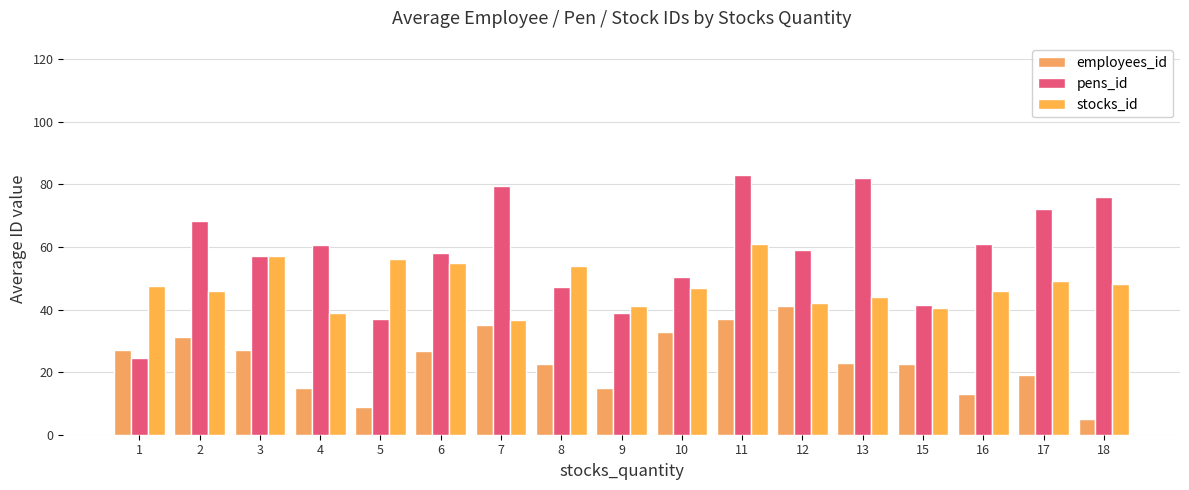

How many groups of bars are there?

17